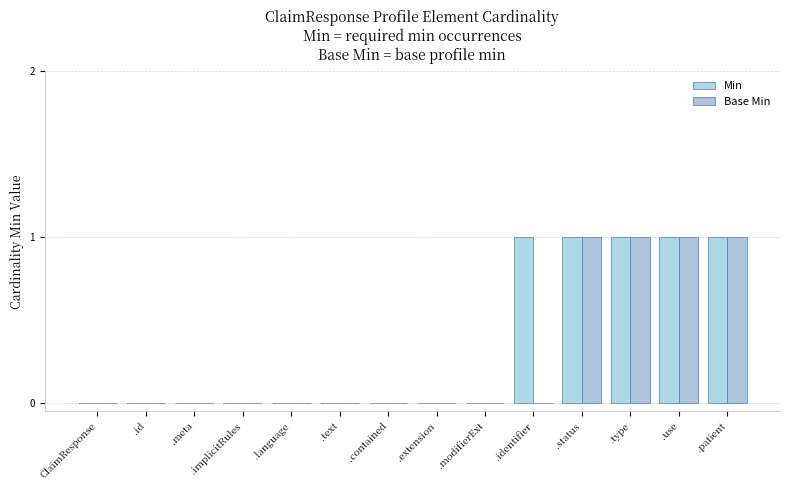

Is it true that Base Min equals 1 at .type?

True